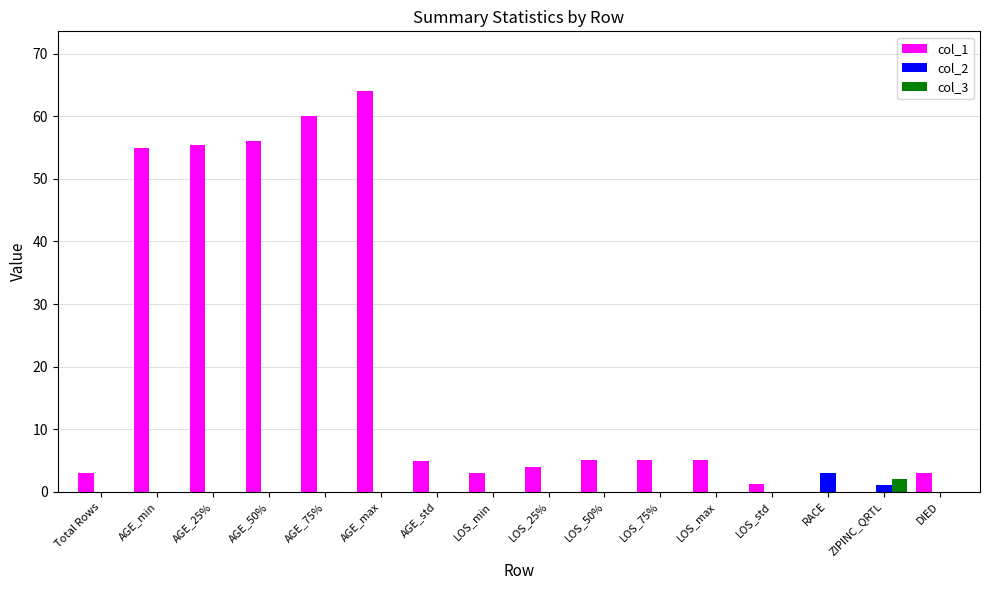

Which label corresponds to the largest value in the chart?

AGE_max